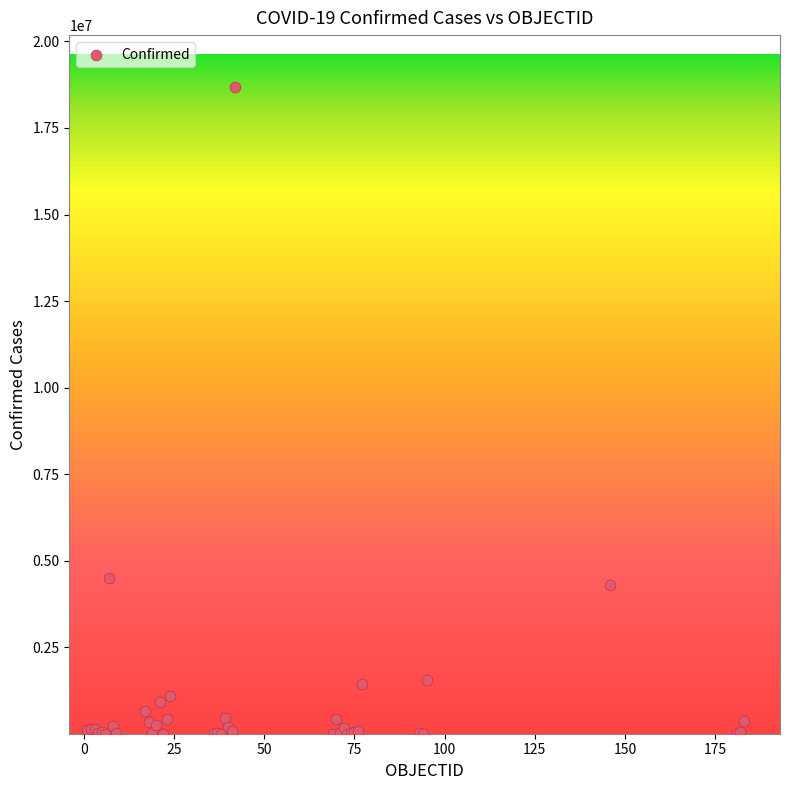

What Y value in the scatter plot is closest to 9343865?

4512439